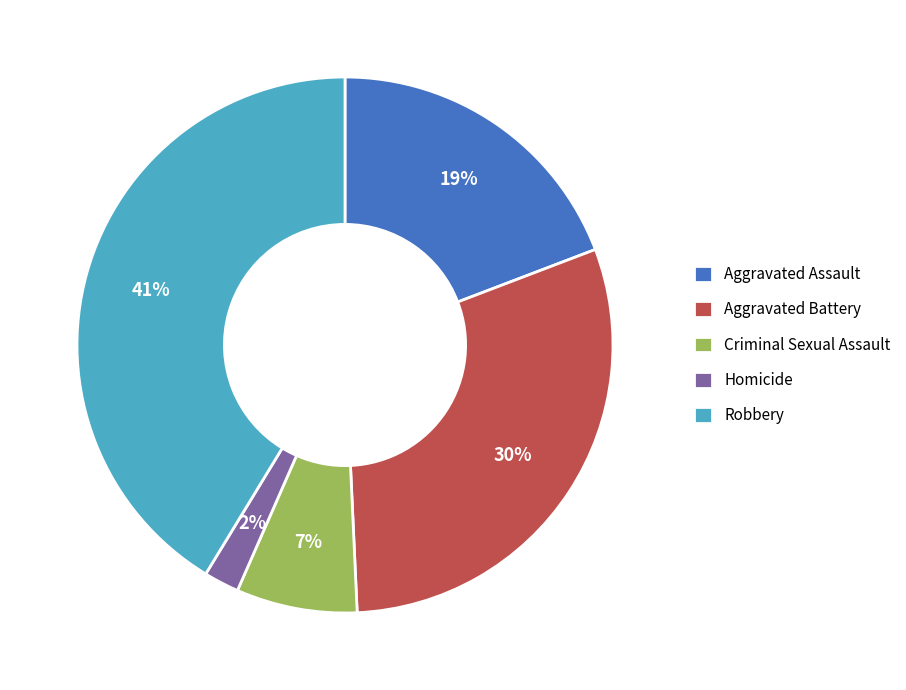

True or false: Aggravated Assault accounts for 31% of the total.

False